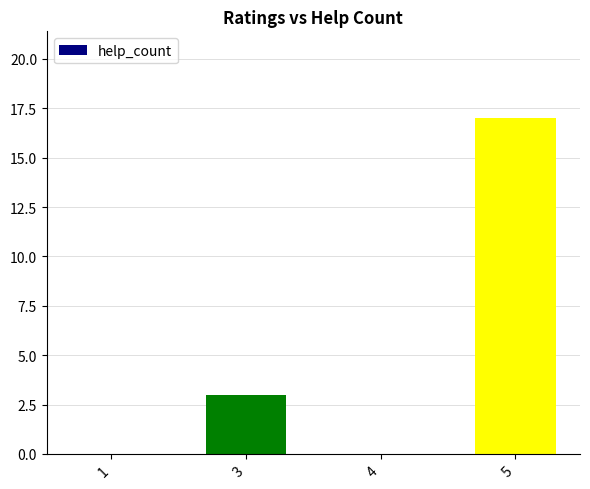

Which category has the highest value across all series?

5